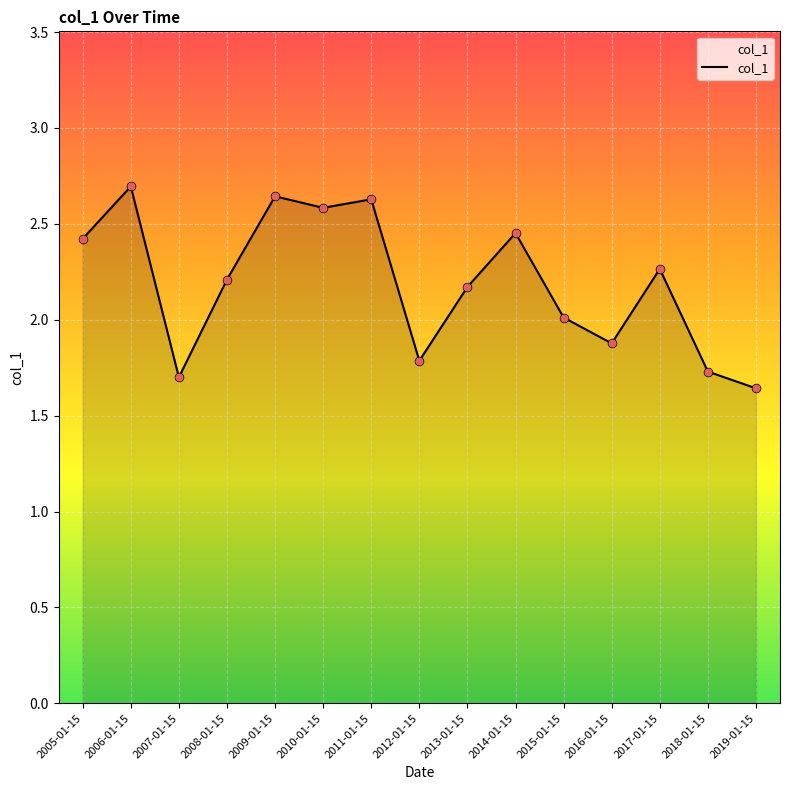

What is the change in value from 2014-01-15 to 2018-01-15?

-0.7